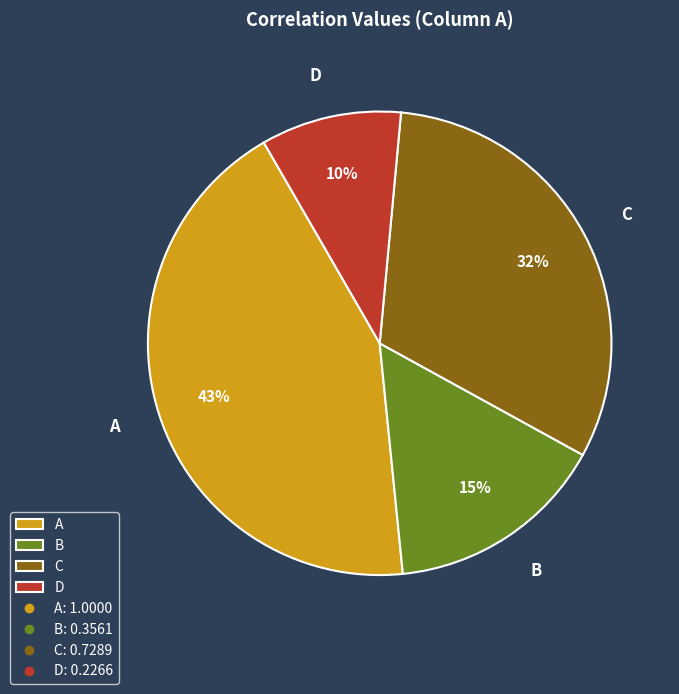

Combined, do D and C account for over 50%?

No